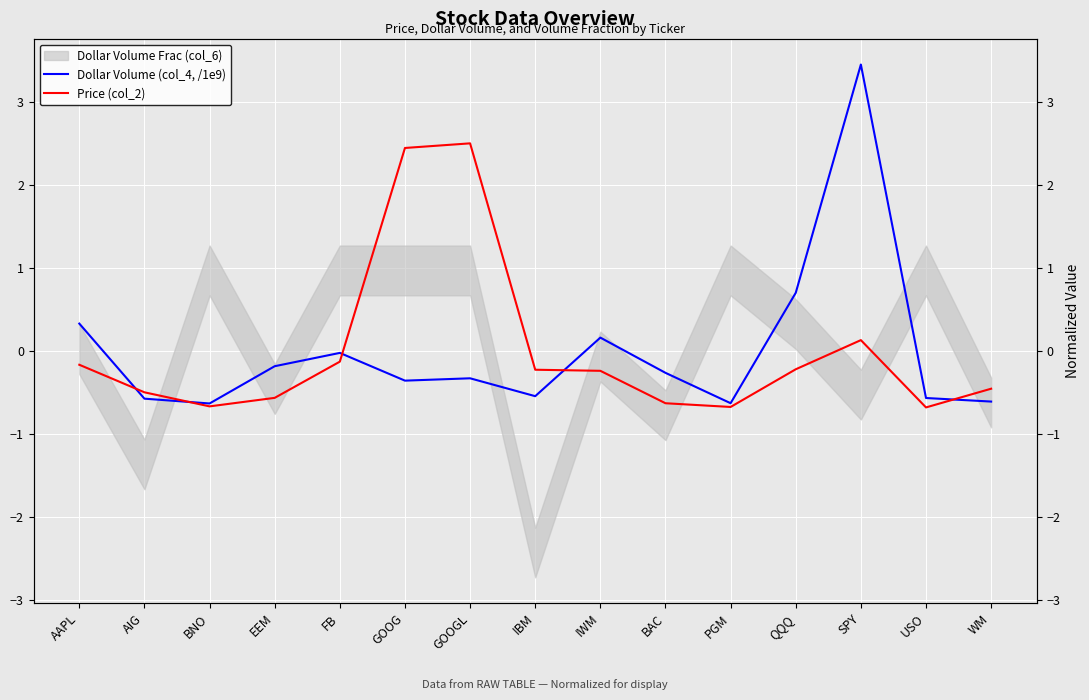

True or false: Price (col_2) has a value of -0.9 at USO.

False